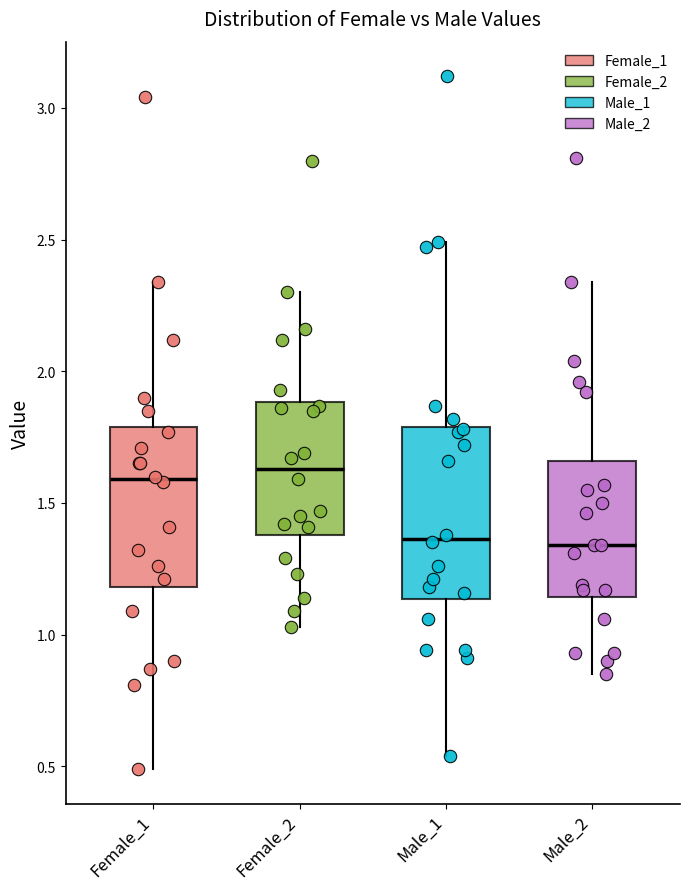

Reading left to right, read every box against the y-axis: the position of its median line, the range the box covers, and the ends of its whiskers. The values are not printed on the chart, so give them approximately, as read against the axis.

Female_1: median 1.60, box 1.20 to 1.80, whiskers 0.50 to 2.35
Female_2: median 1.65, box 1.40 to 1.90, whiskers 1.05 to 2.30
Male_1: median 1.35, box 1.15 to 1.80, whiskers 0.55 to 2.50
Male_2: median 1.35, box 1.15 to 1.65, whiskers 0.85 to 2.35